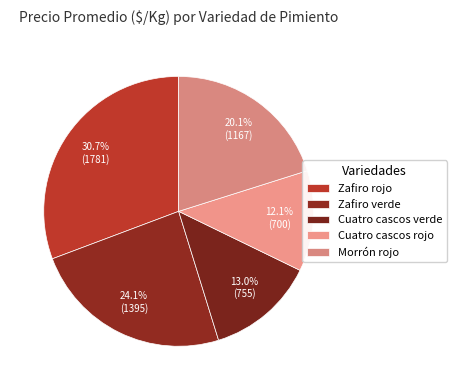

Count the number of slices in the pie.

5